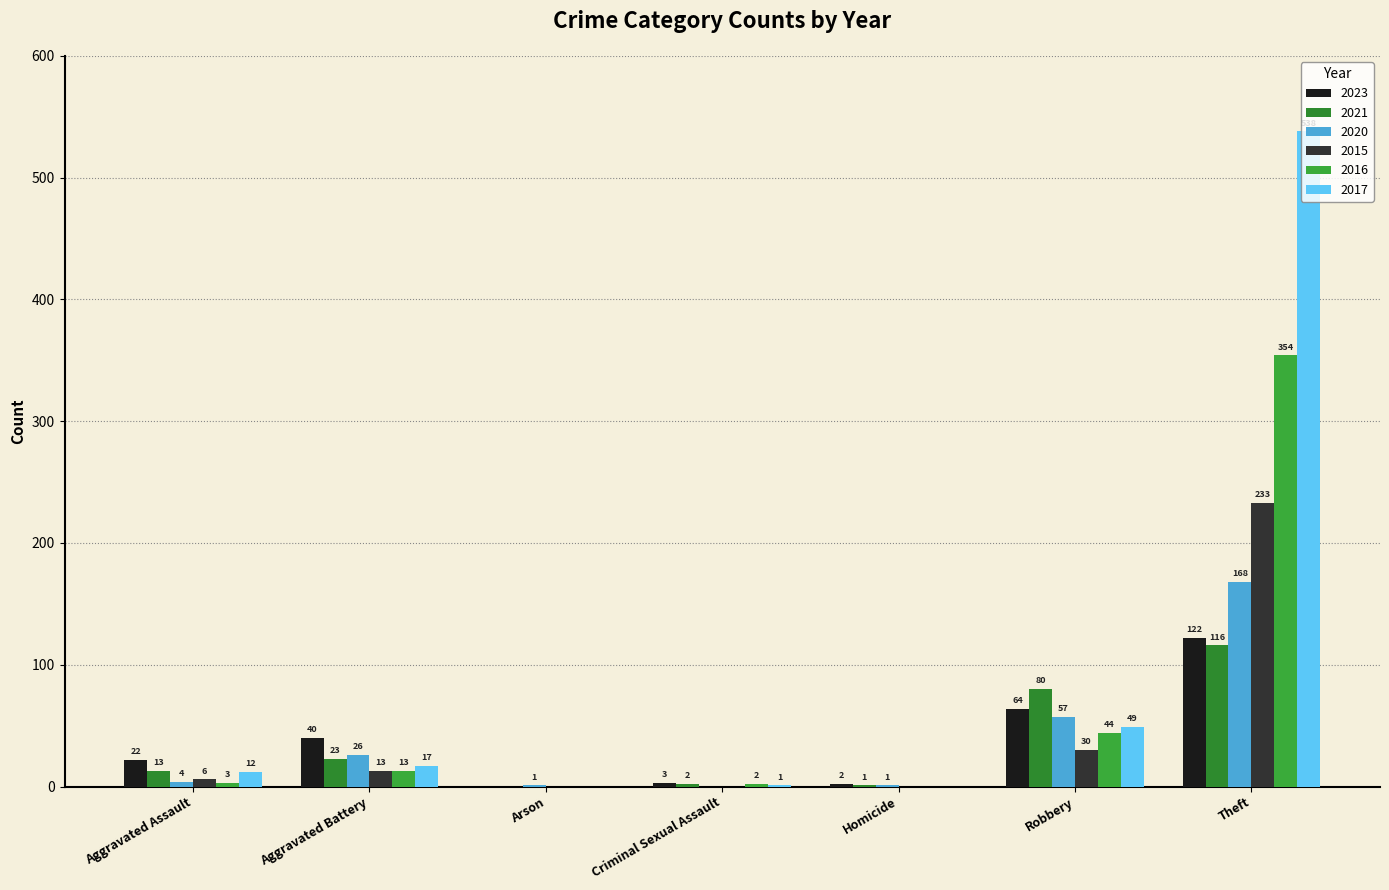

The value of 2021 at Robbery is 80. True or false?

True